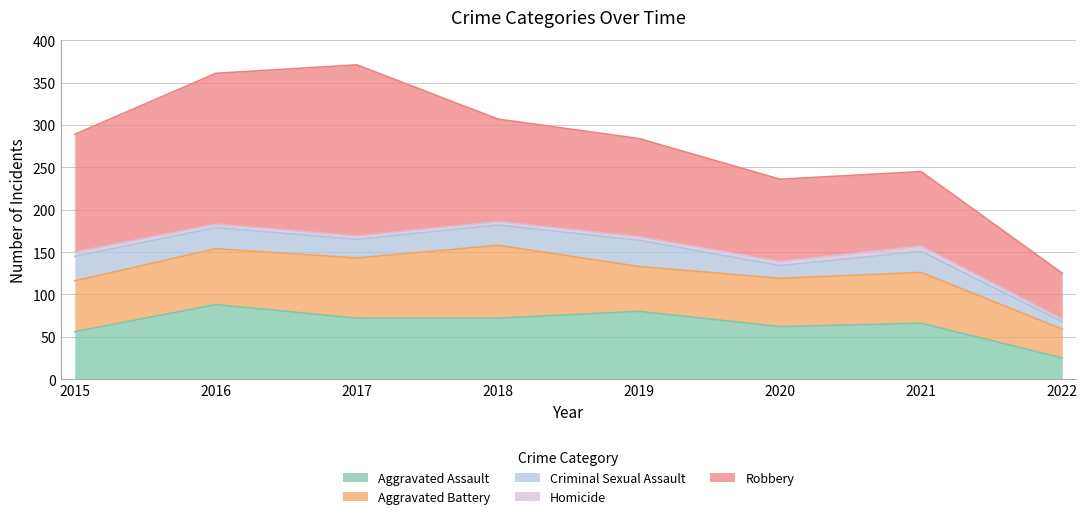

The value of Homicide at 2017 is 5. True or false?

False